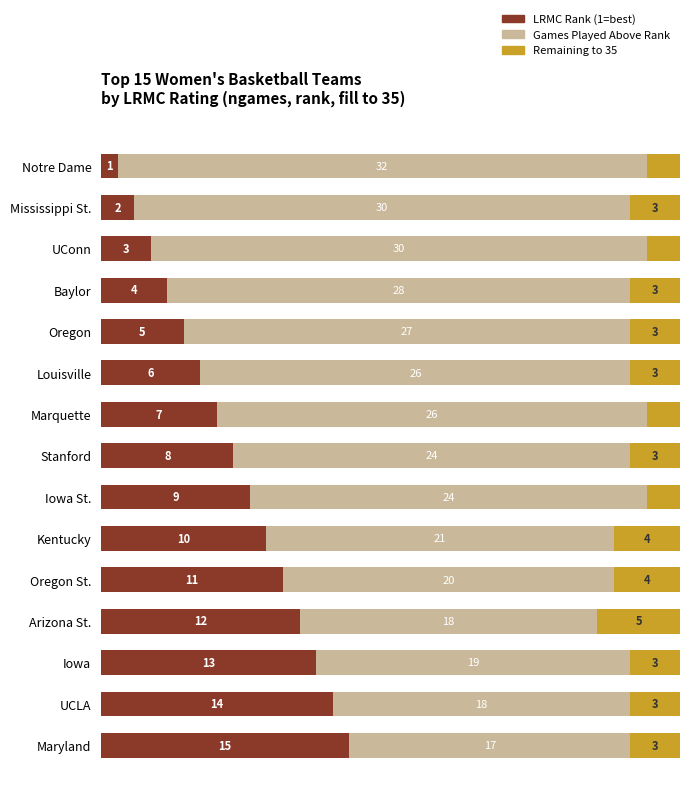

At which label is LRMC Rank (1=best) closest to 8?

Stanford